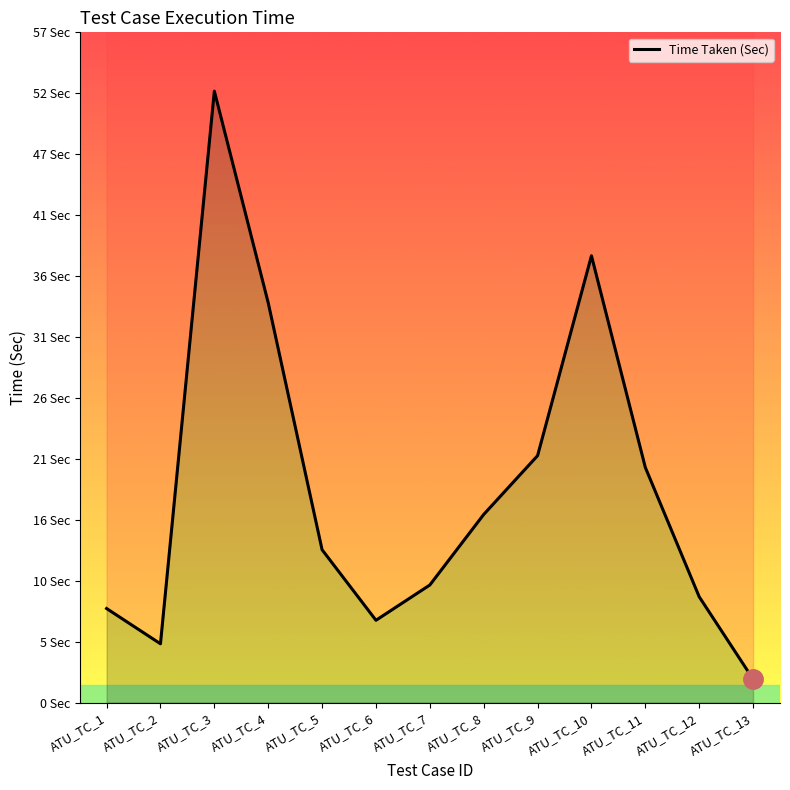

What is the value of the 8th point from the left?

16